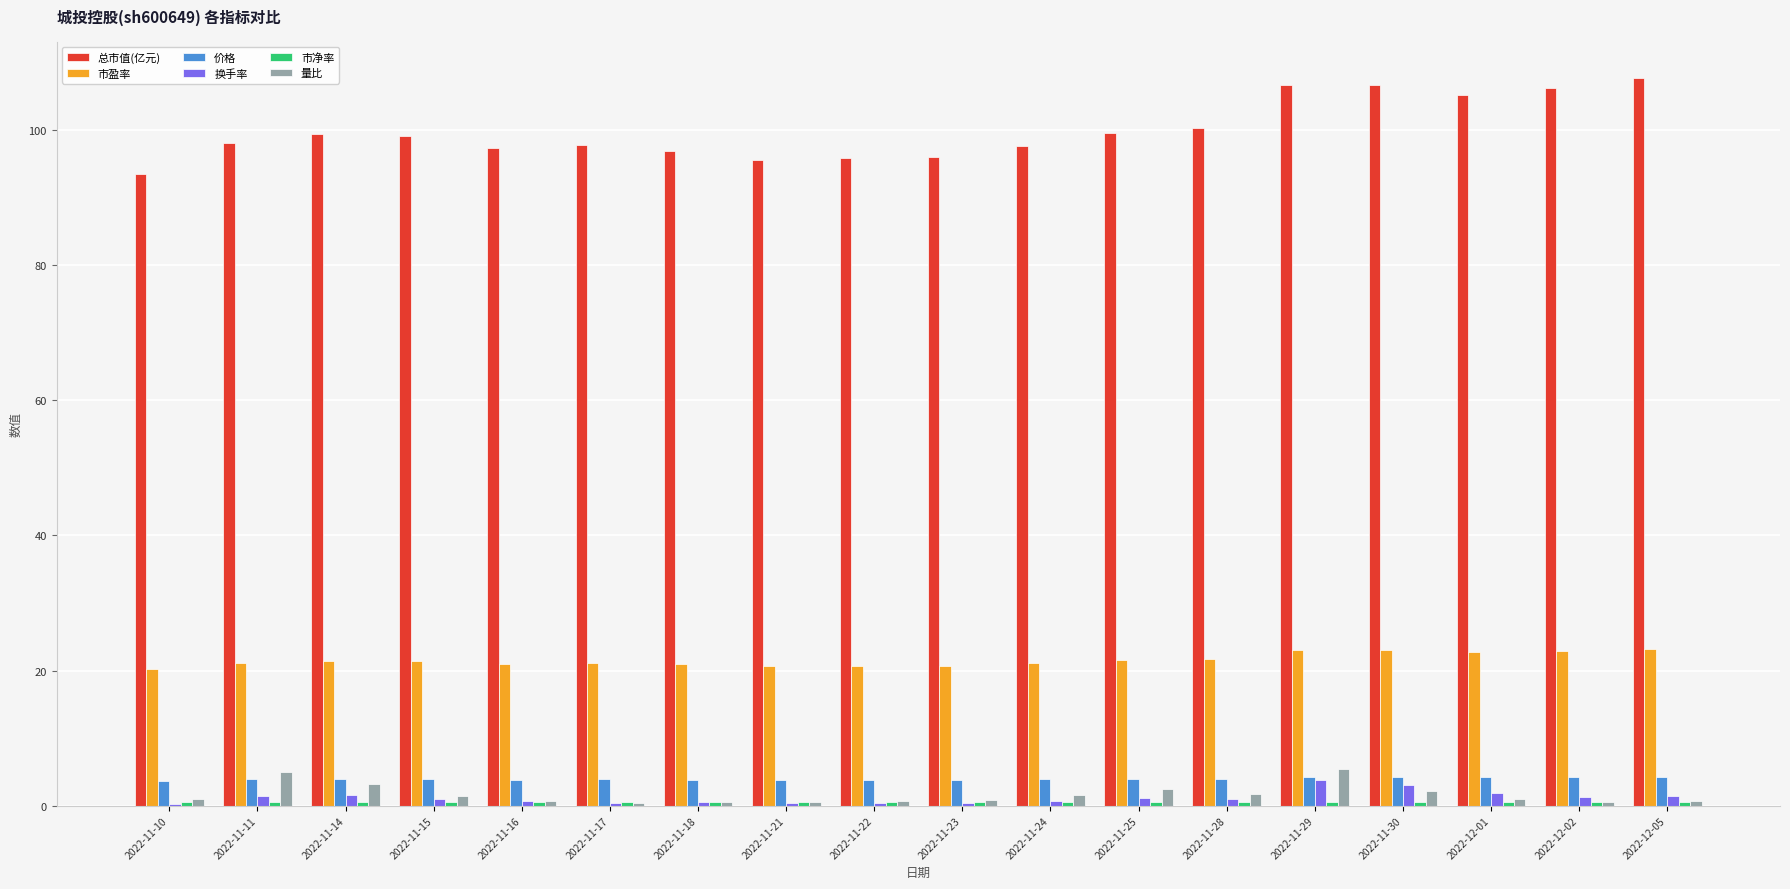

True or false: 价格 has a value of 3.8 at 2022-11-21.

True